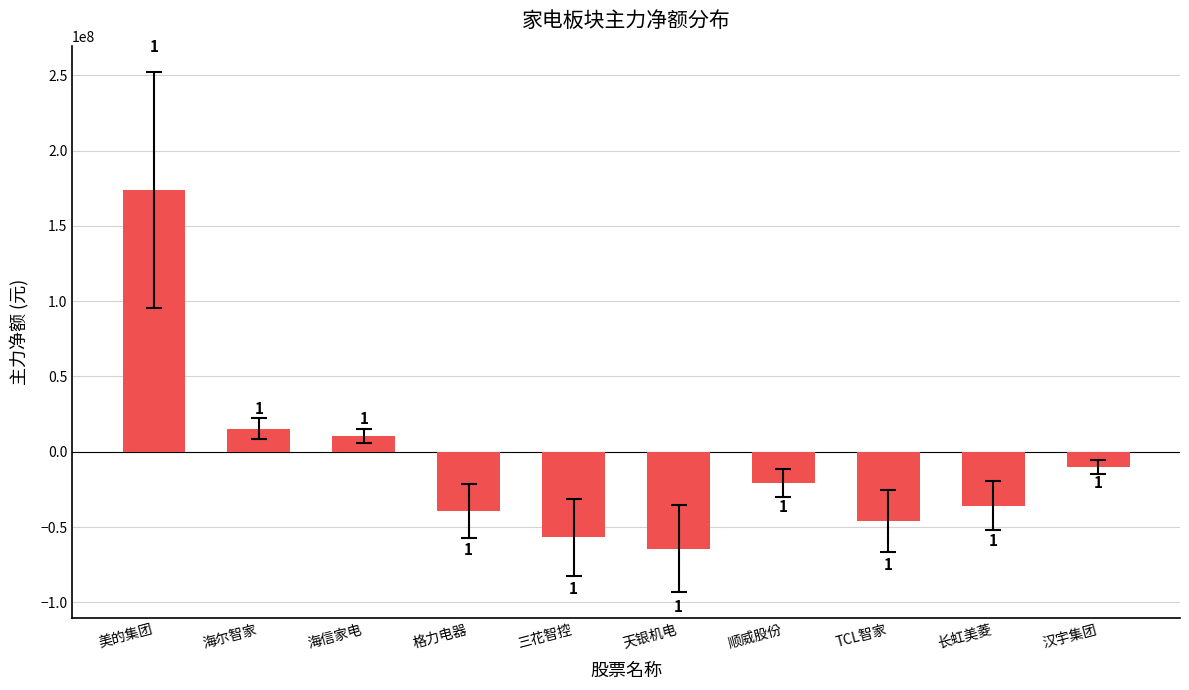

The chart shows a value of 15313950 at 海尔智家. True or false?

True